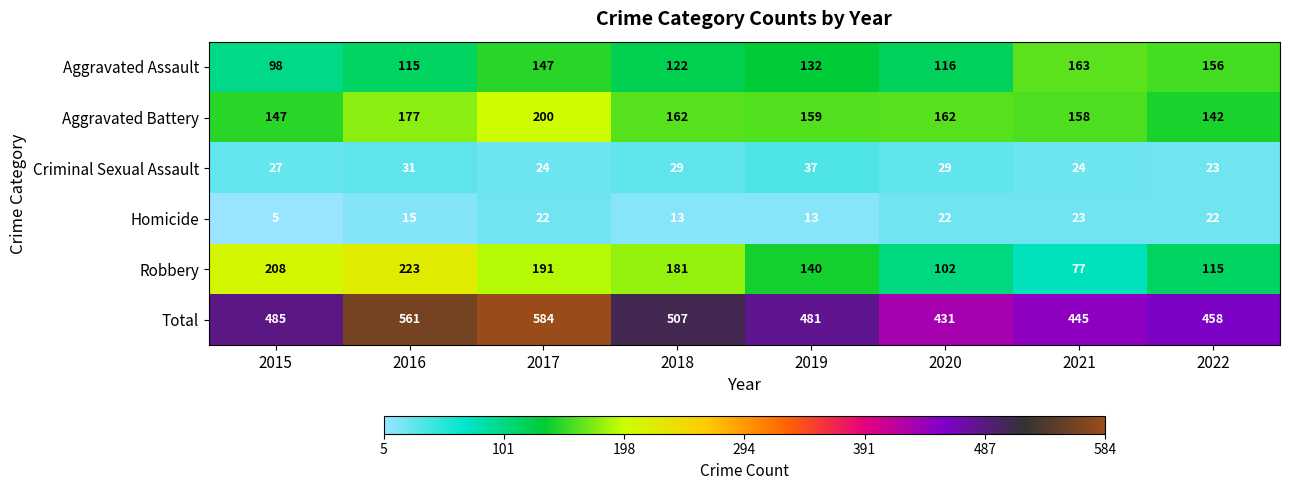

Which label corresponds to the smallest value in the chart?

2015